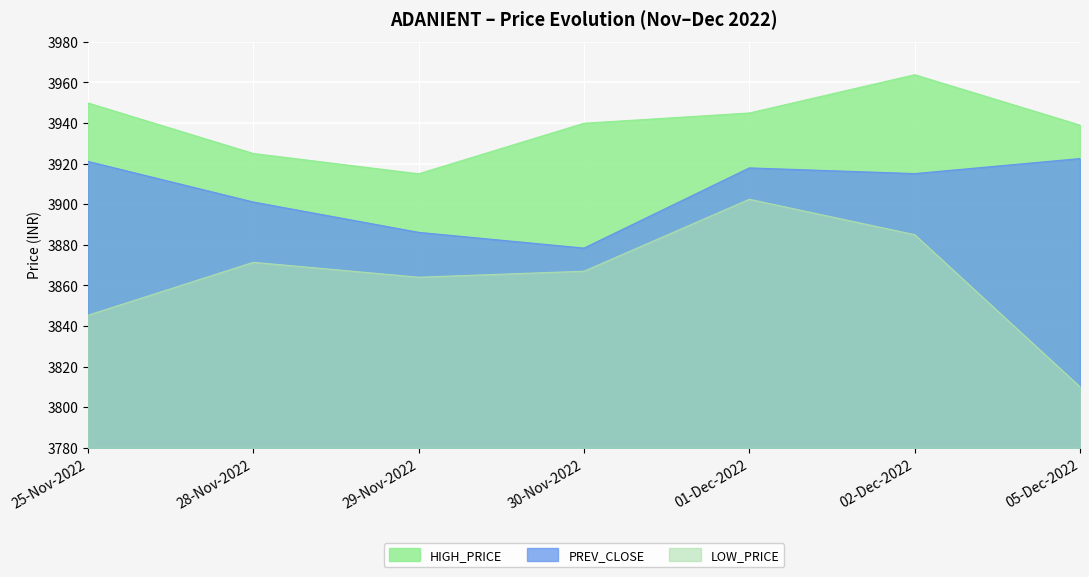

At how many categories does at least one series exceed 3935?

5